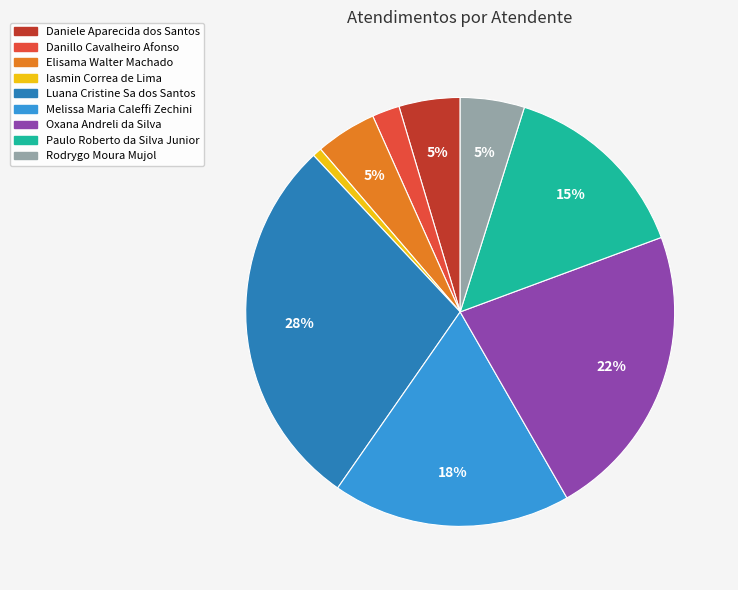

What percentage is the Oxana Andreli da Silva slice, to the nearest percent?

22%